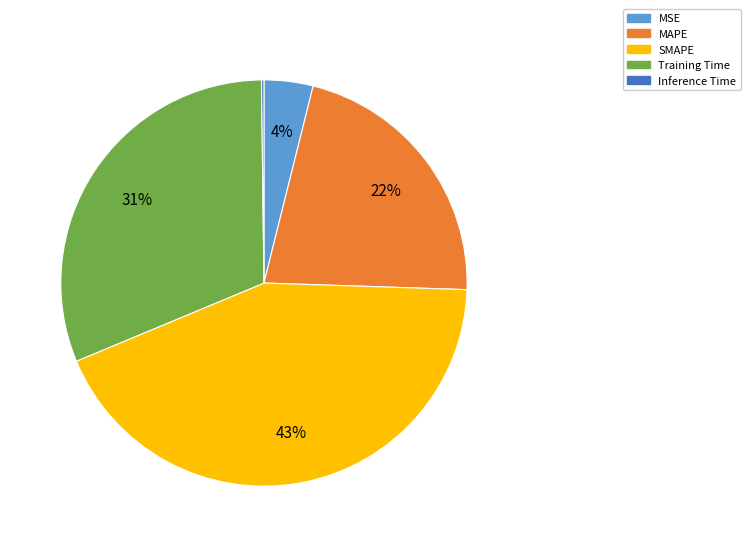

Between MSE and SMAPE, which is larger?

SMAPE